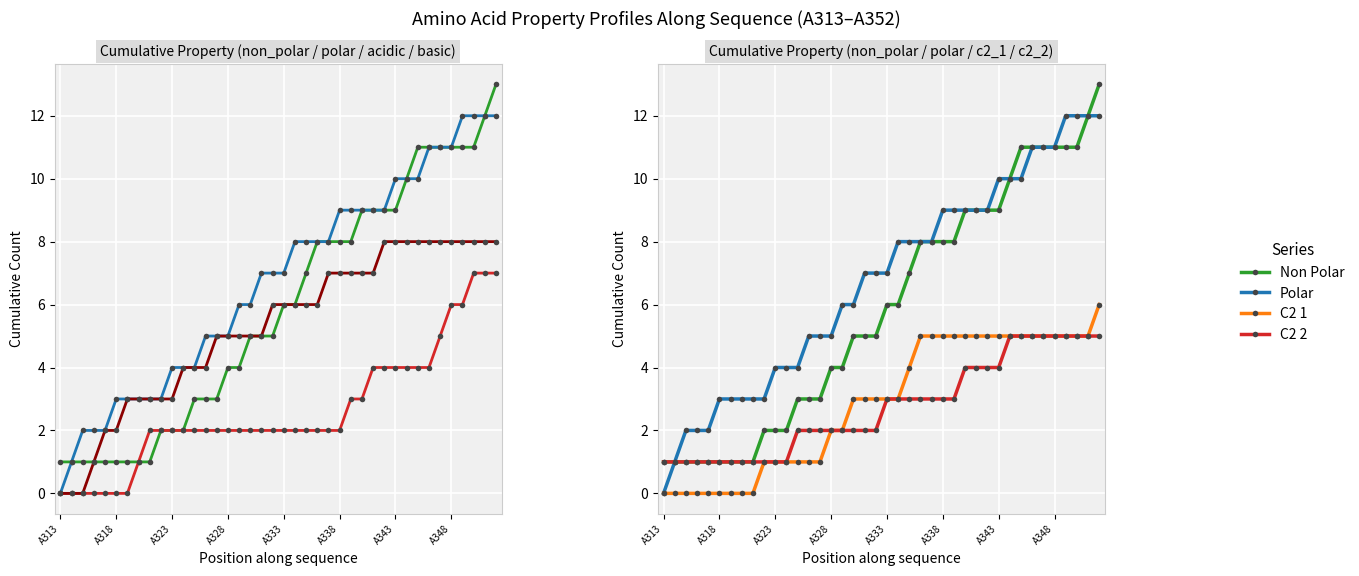

The C2 1 series shows 5 at 32. True or false?

True